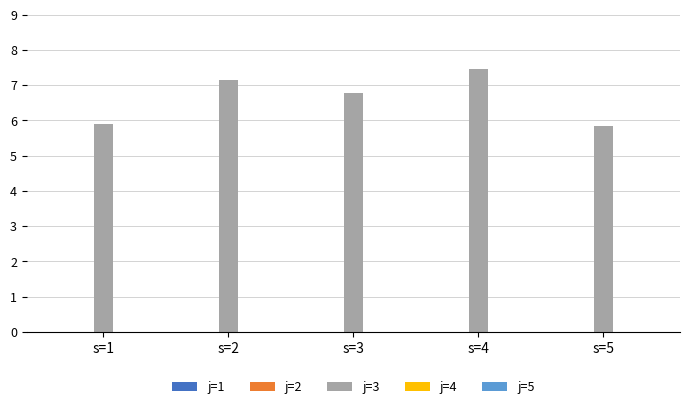

Between s=5 and s=3, which is larger?

s=3